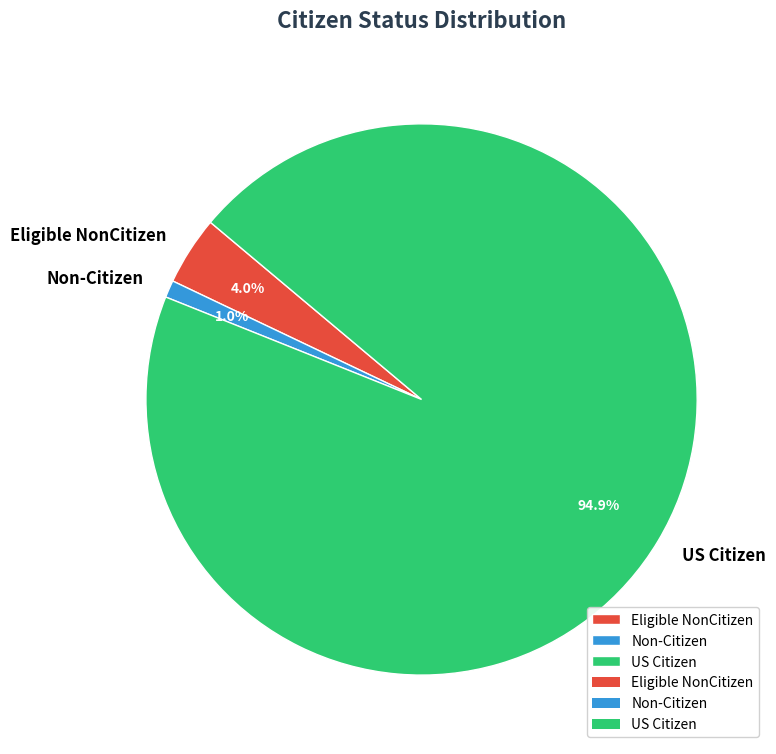

Which has a higher value, US Citizen or Non-Citizen?

US Citizen